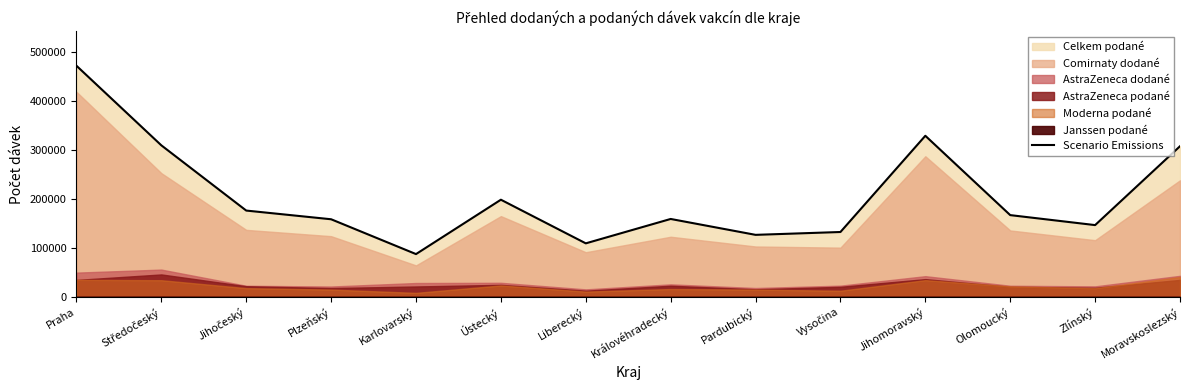

Does the chart have visible grid lines?

No